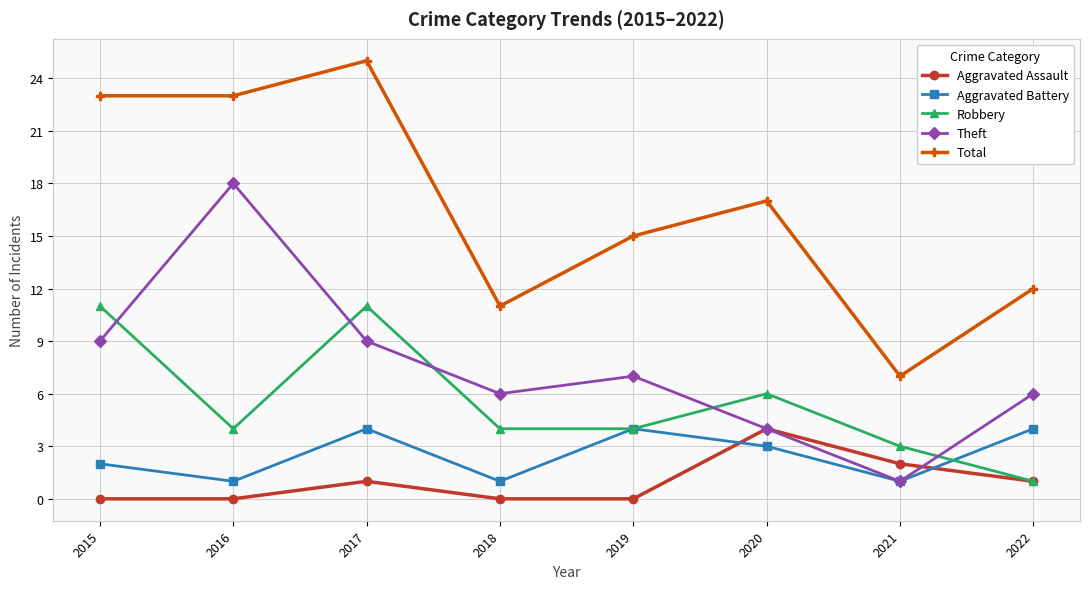

Reading right to left, what are all the values shown in this chart?

Aggravated Assault: 1	2	4	0	0	1	0	0
Aggravated Battery: 4	1	3	4	1	4	1	2
Robbery: 1	3	6	4	4	11	4	11
Theft: 6	1	4	7	6	9	18	9
Total: 12	7	17	15	11	25	23	23